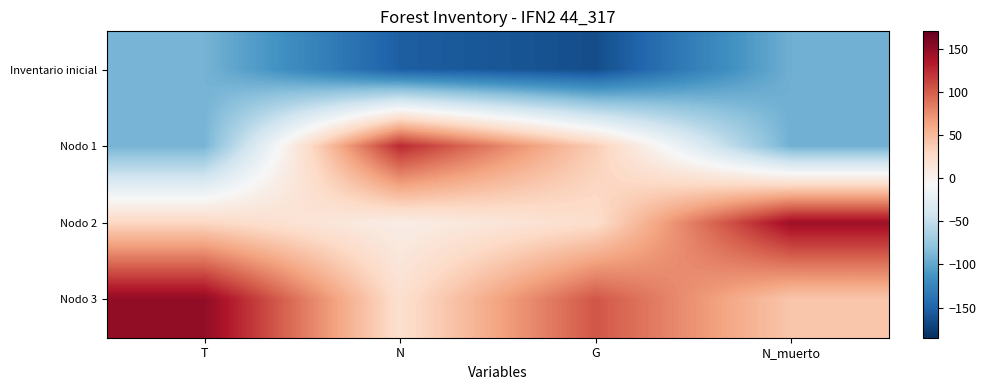

What is the spread (max minus min) of values at N?

279.7